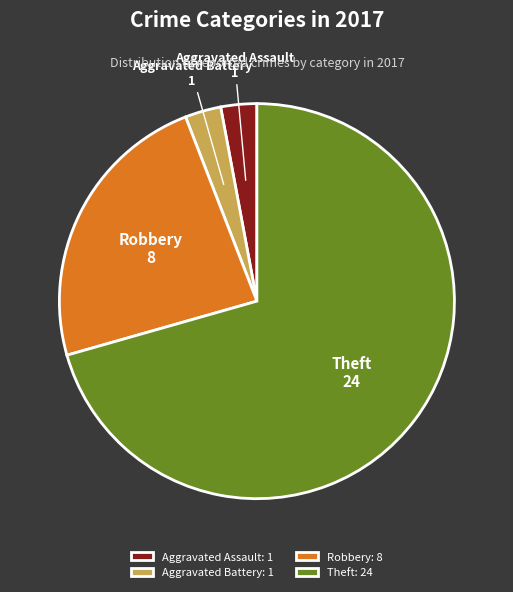

Combined, do Aggravated Assault and Theft account for over 50%?

Yes